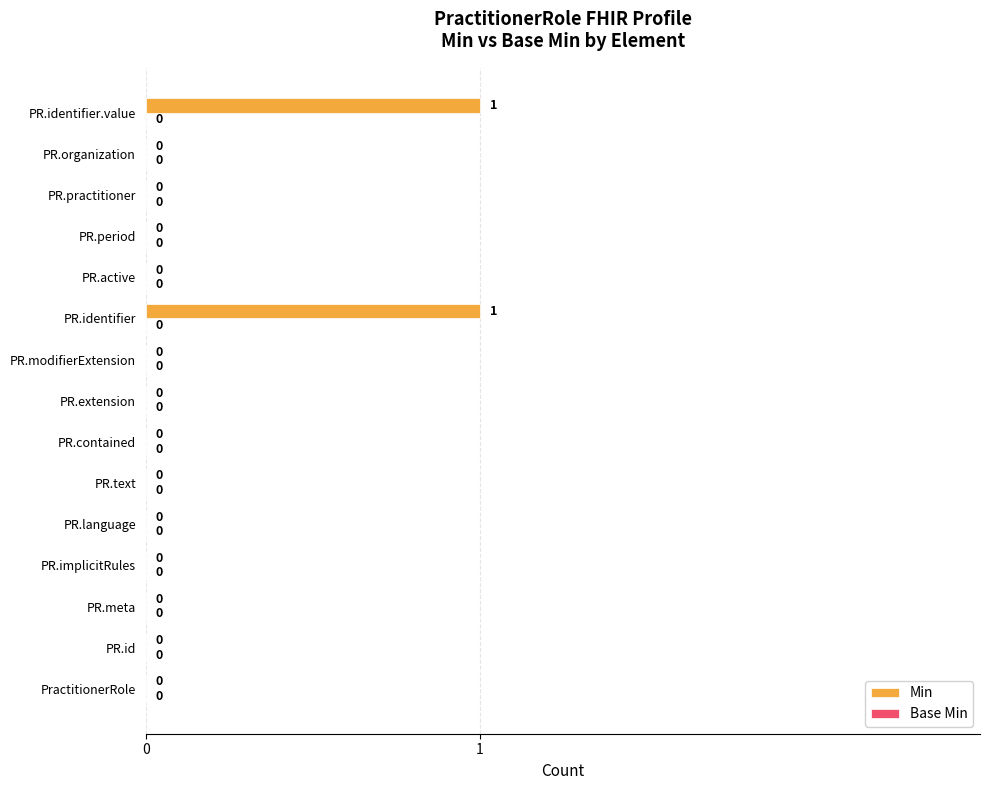

The chart shows a value of 0 at PR.language. True or false?

True